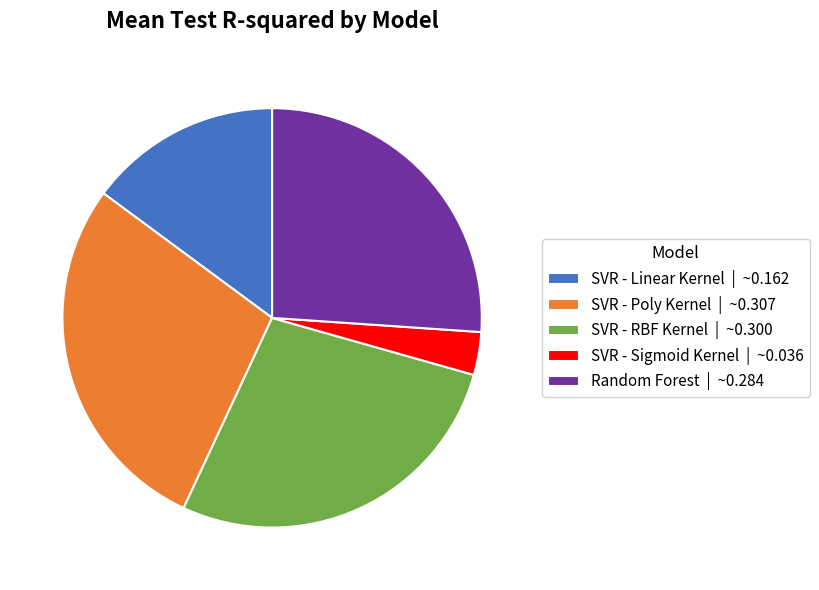

Do SVR - Sigmoid Kernel | ~0.036 and SVR - Poly Kernel | ~0.307 together represent more than half of the pie?

No